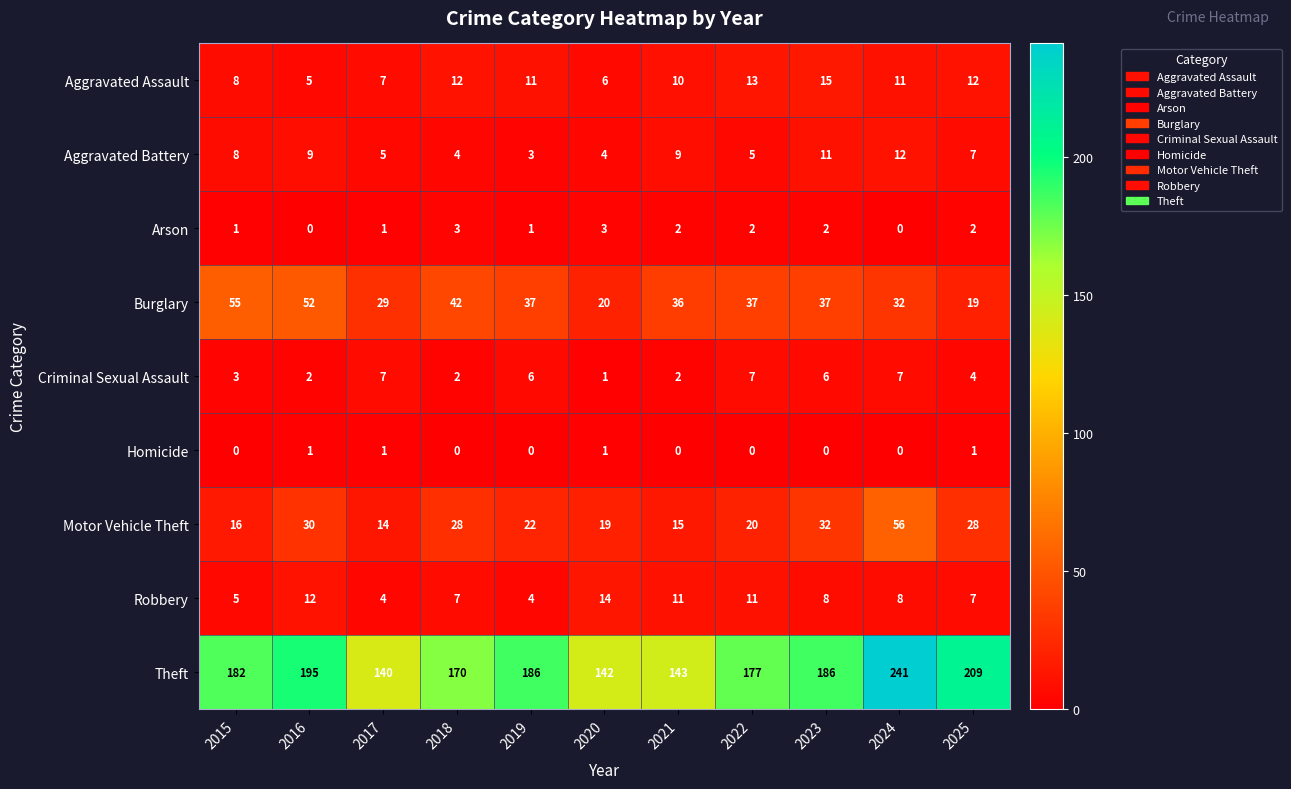

What is the total value across all series at 2021?

228